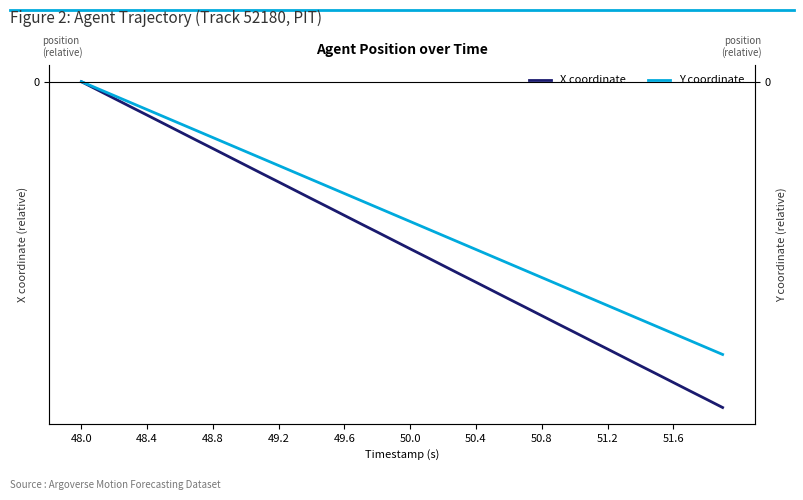

What are all the series names shown in the legend?

X coordinate, Y coordinate